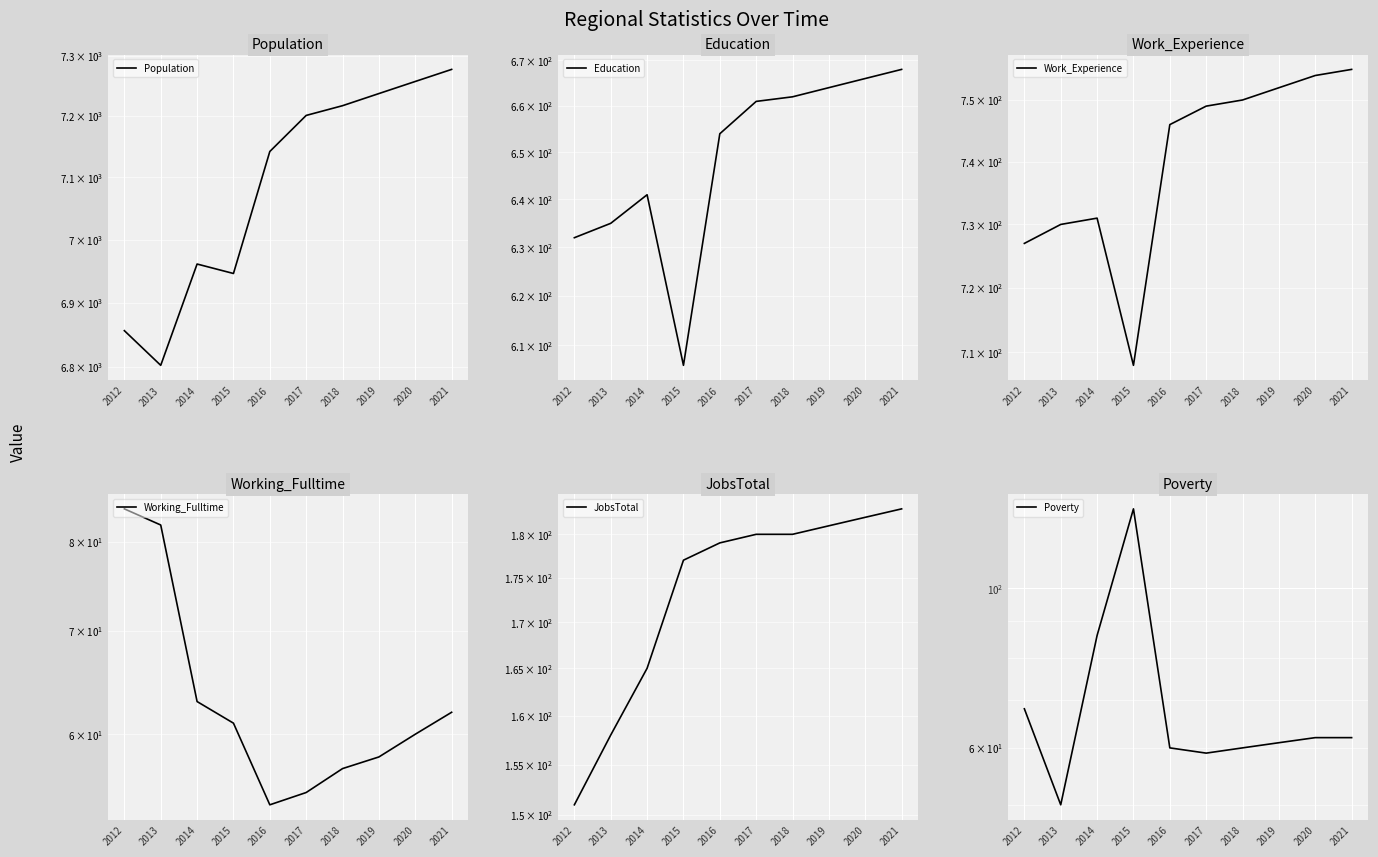

Where is Working_Fulltime nearest to the value 69?

2014